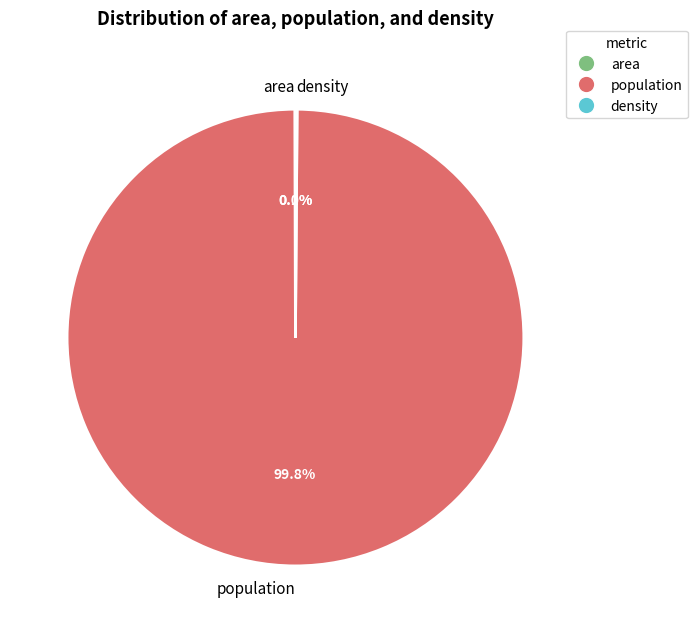

Which category has the biggest portion of the pie?

population